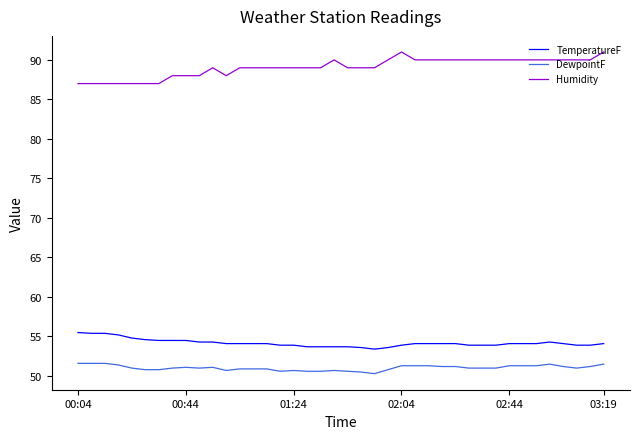

Which series has the widest spread of values?

Humidity